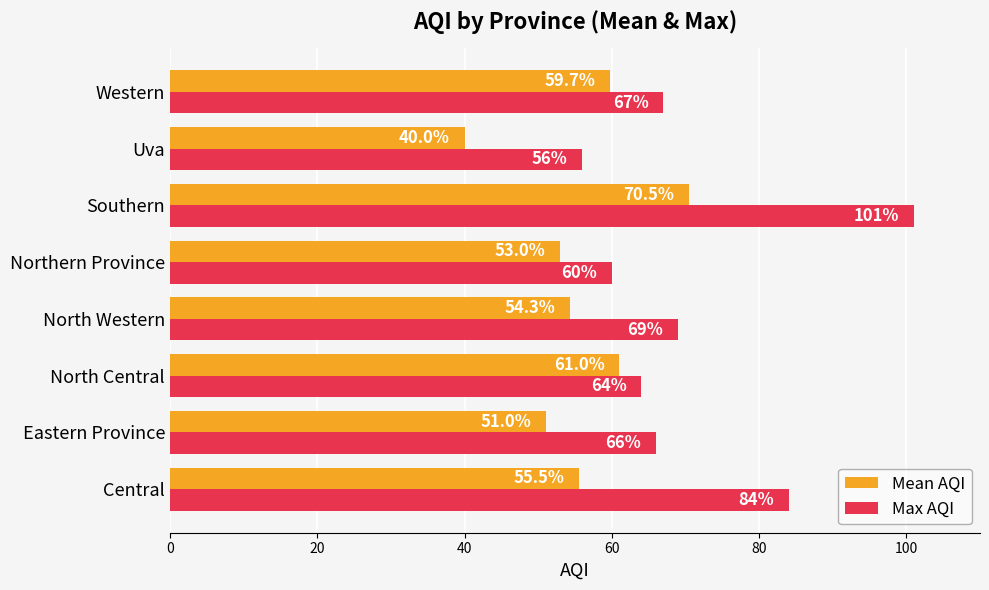

Which series has the largest total across all categories?

Max AQI